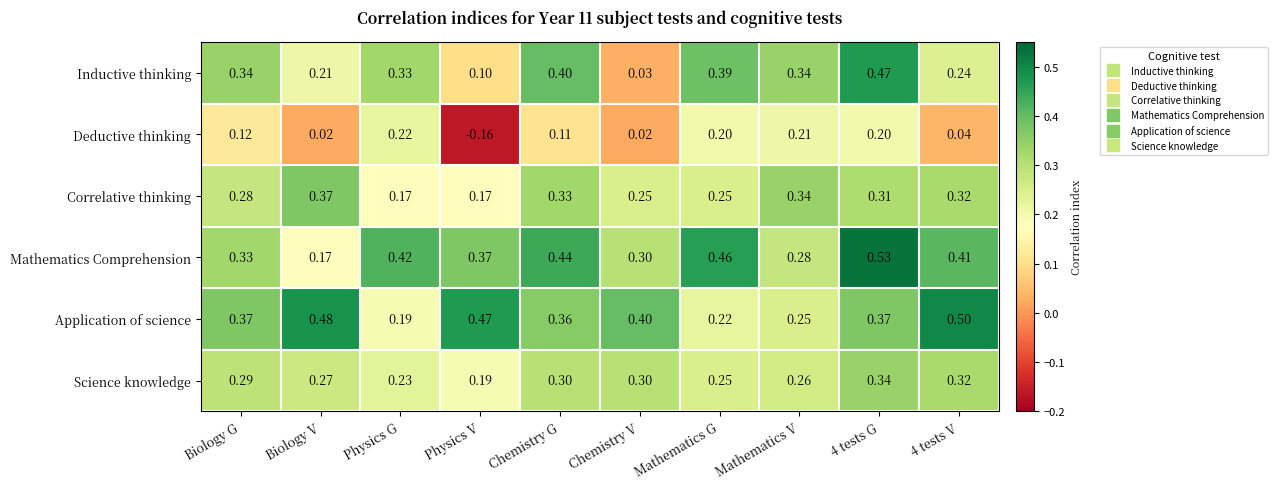

At which label does Deductive thinking first exceed 0?

Biology G